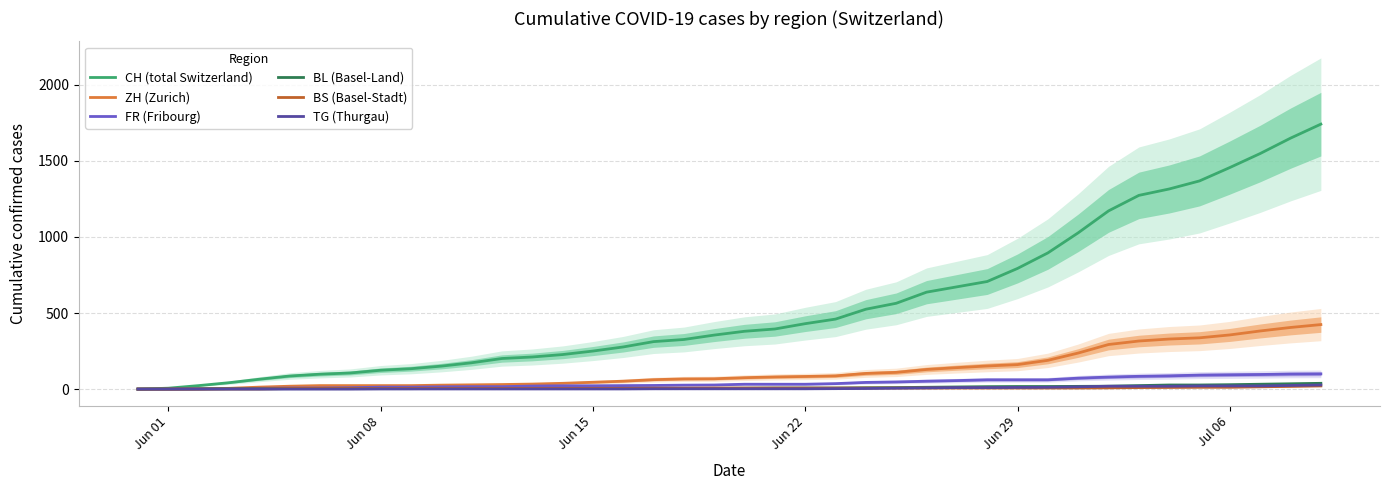

How many positive values does the TG (Thurgau) series have?

32